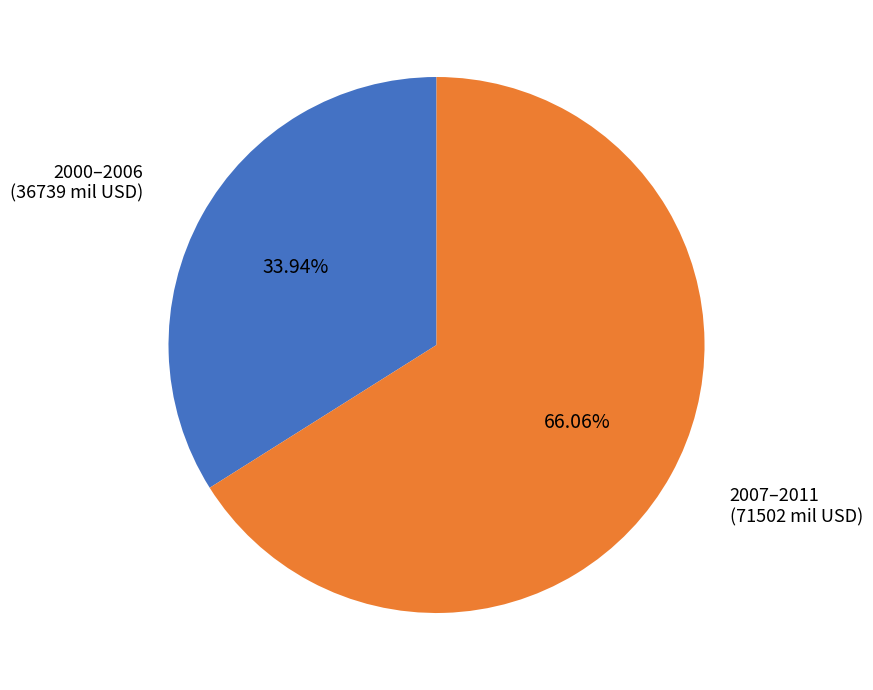

Do 2000–2006 and 2007–2011 together represent more than half of the pie?

Yes